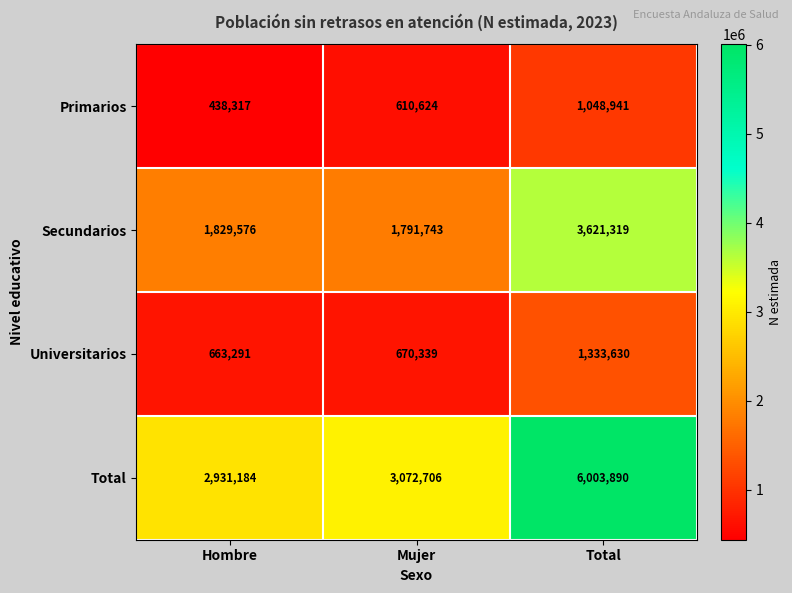

Which series has the widest spread of values?

Total